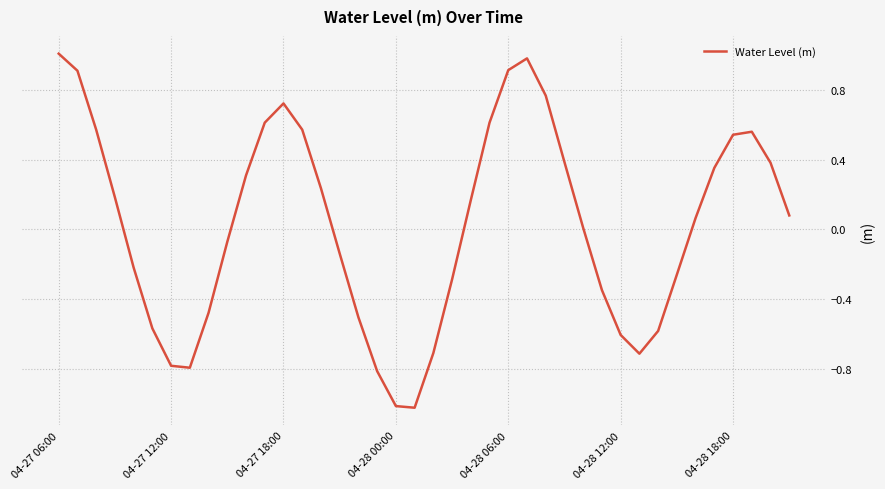

What is the maximum value shown in the chart?

1.0